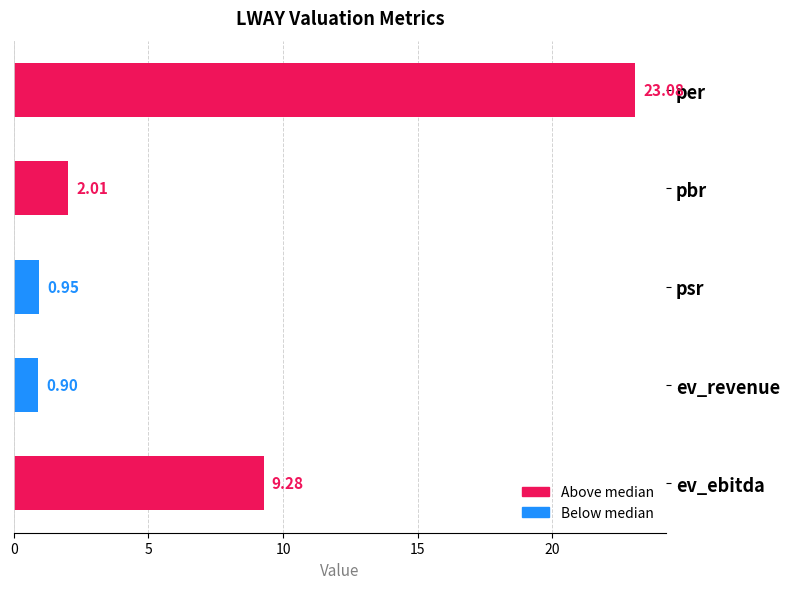

What is the average value?

7.2